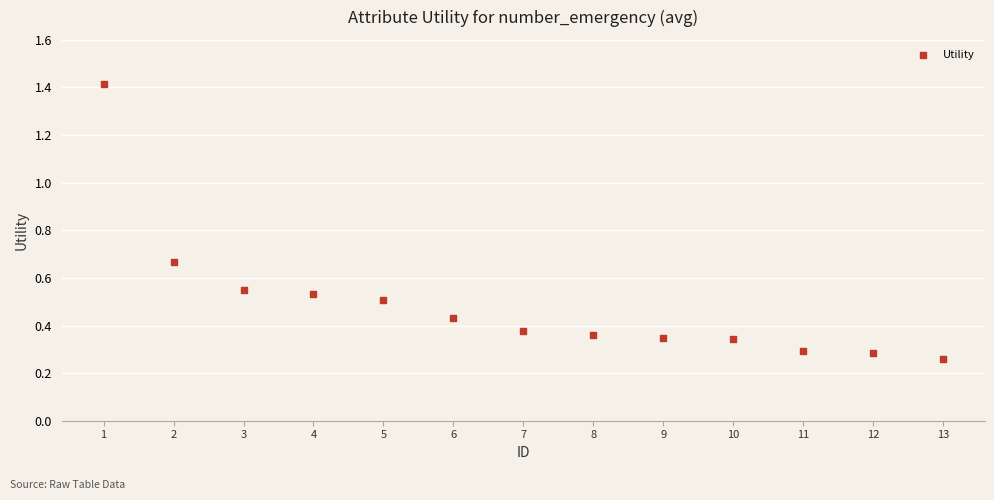

What is the range of Y values (max minus min)?

1.2